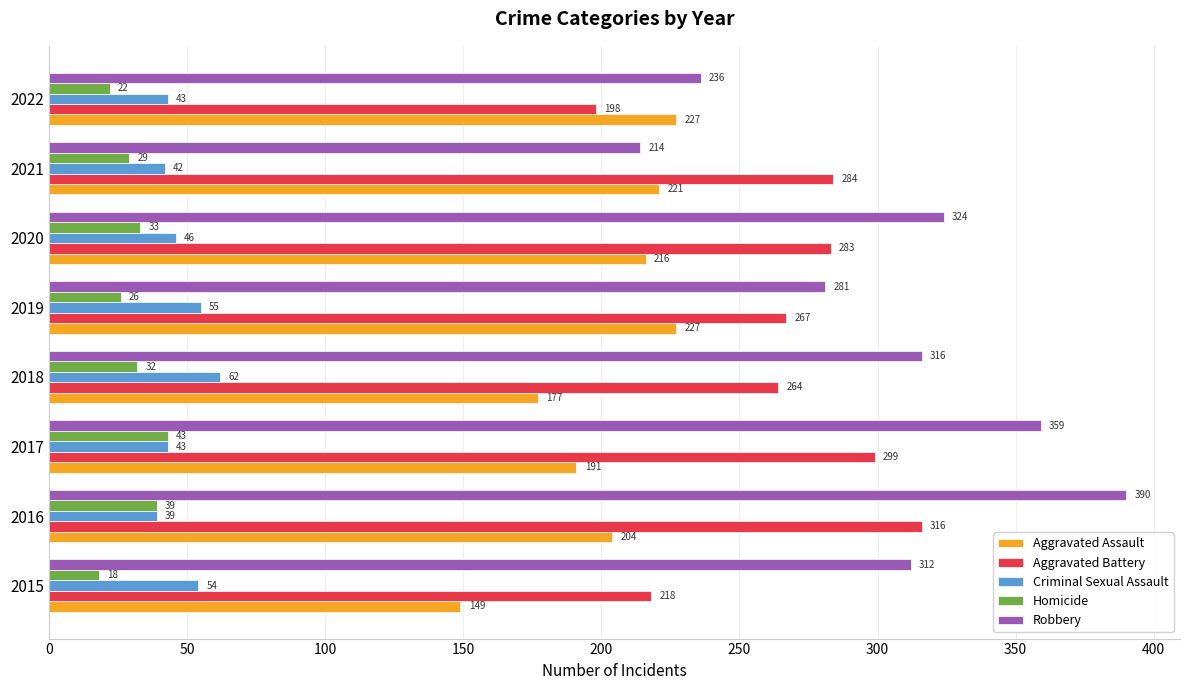

What is the spread (max minus min) of values at 2019?

255